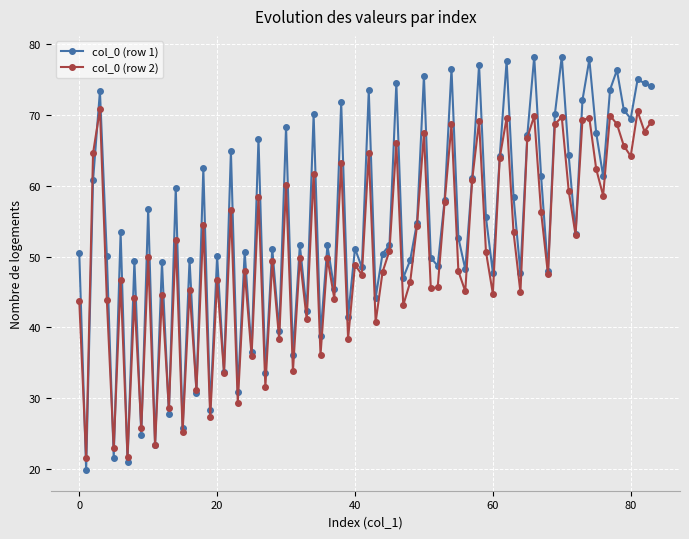

What is the highest value of the col_0 (row 1) series?

78.2